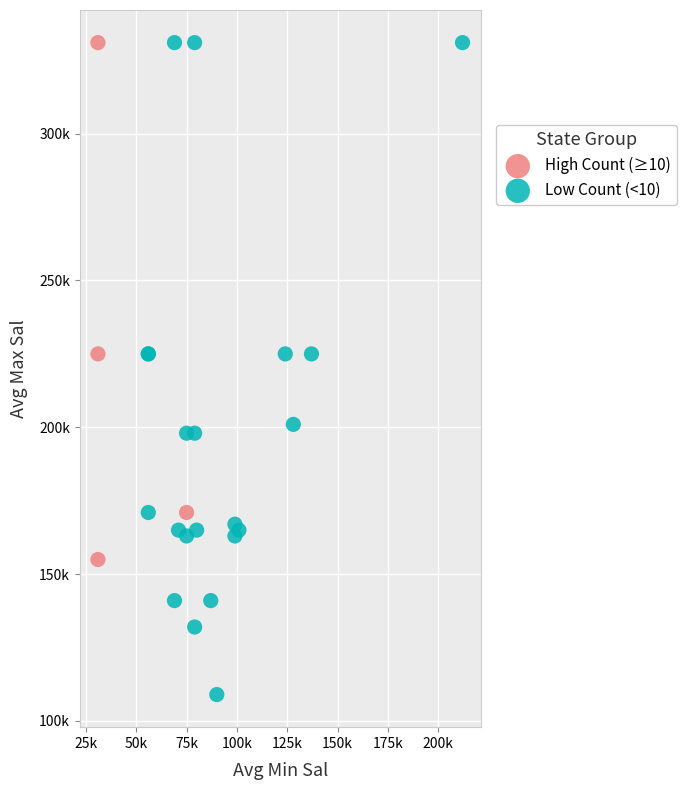

Which series has the largest Y range (max minus min)?

Low Count (<10)